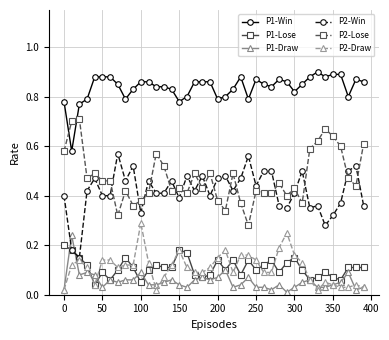

What is the sum of all P1-Win values?

33.4